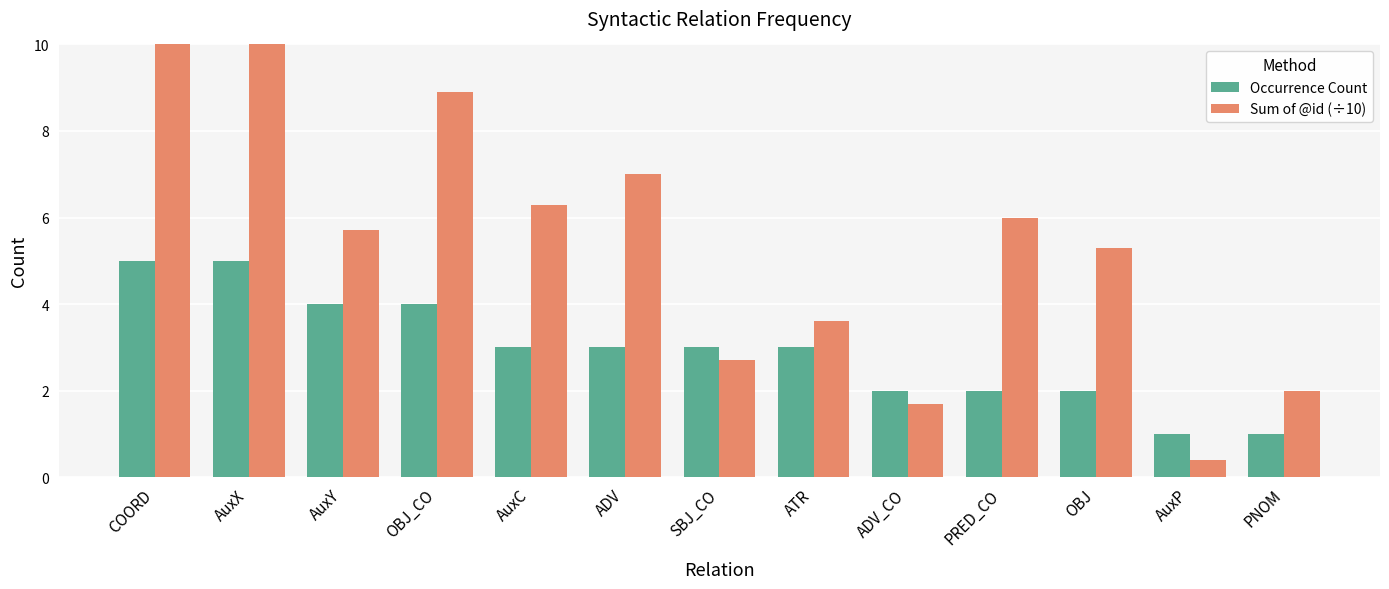

Which series has the largest total across all categories?

Sum of @id (÷10)